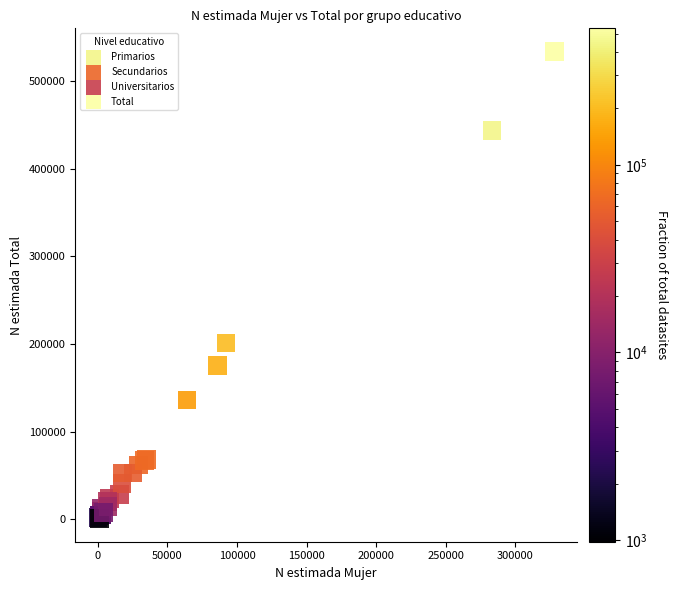

Which series contains the highest Y value?

Total